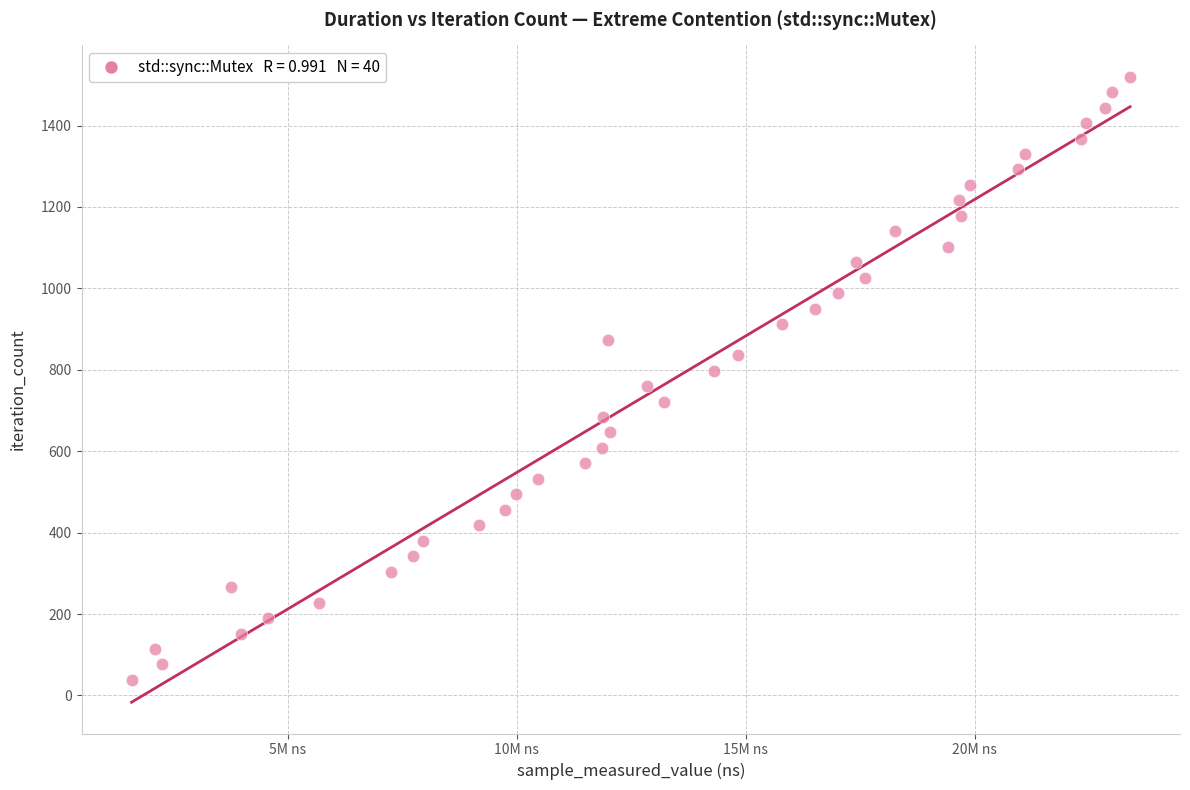

What is the range of X values (max minus min)?

21809005